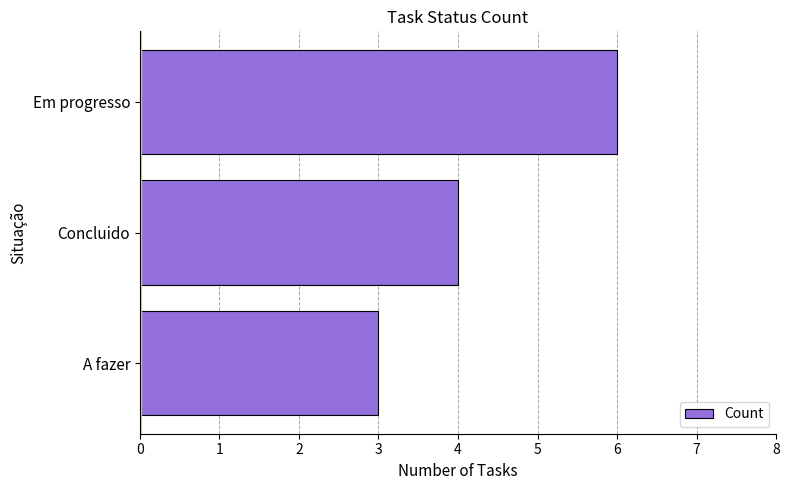

The chart shows a value of 4 at Concluido. True or false?

True